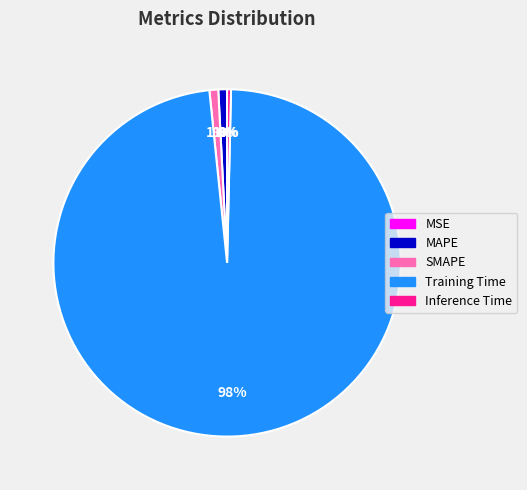

What is the largest slice in the pie chart?

Training Time